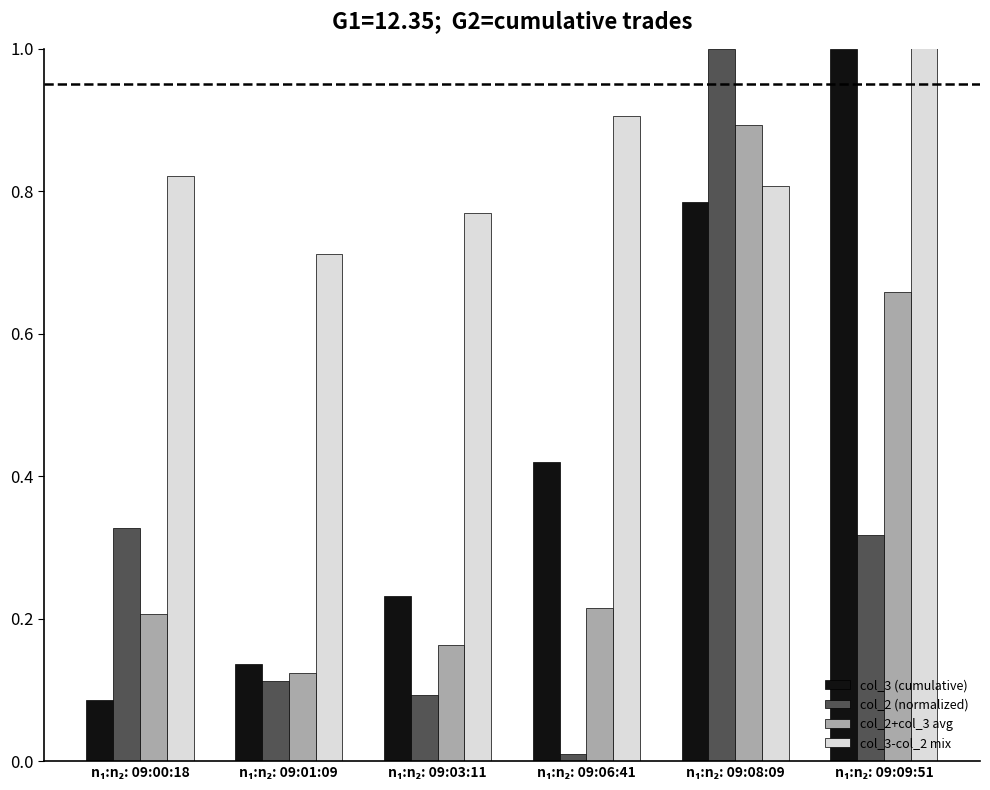

List the series in order of their peak value, highest first.

col_3-col_2 mix, col_3 (cumulative), col_2 (normalized), col_2+col_3 avg